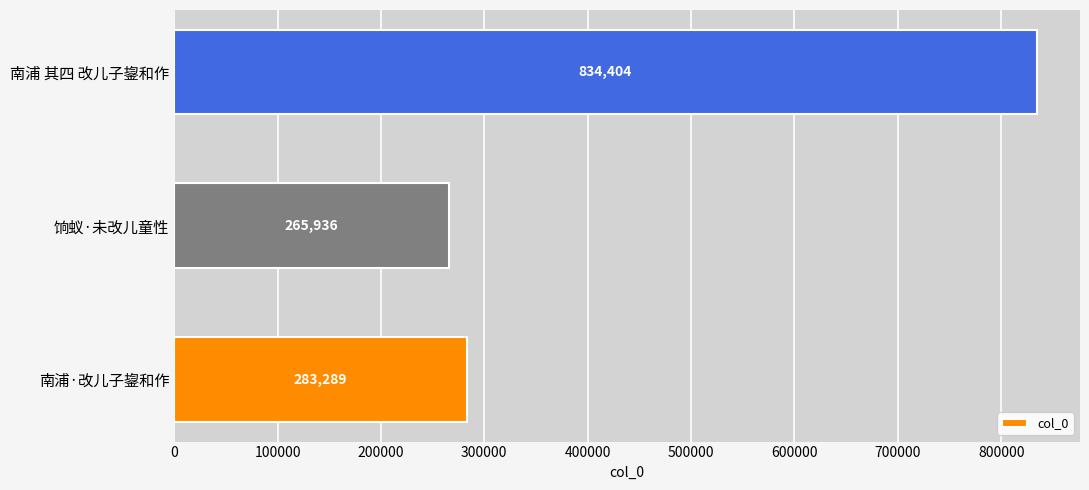

What is the difference between the maximum and minimum values?

568468